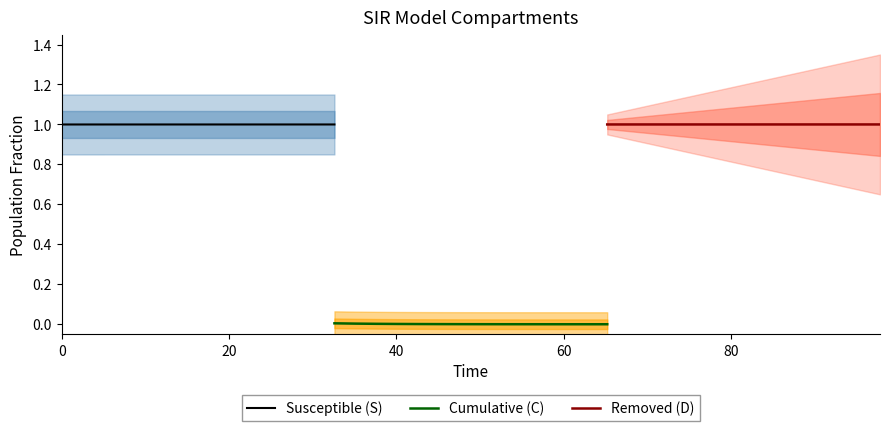

Does the chart display data point markers on the line(s)?

No